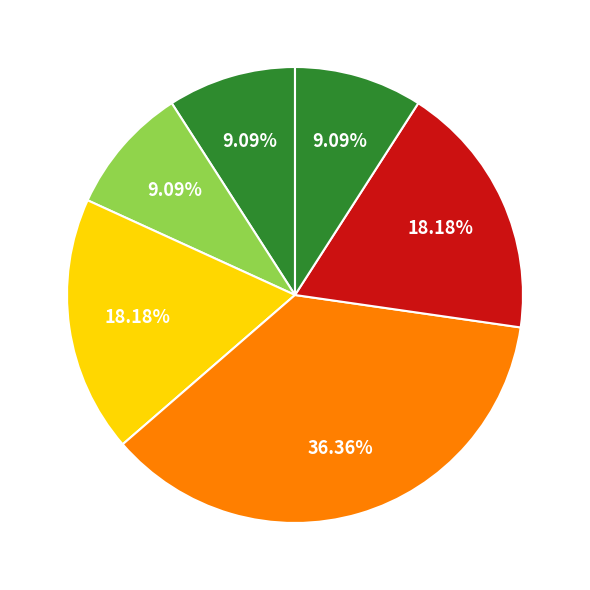

Count the number of slices in the pie.

6